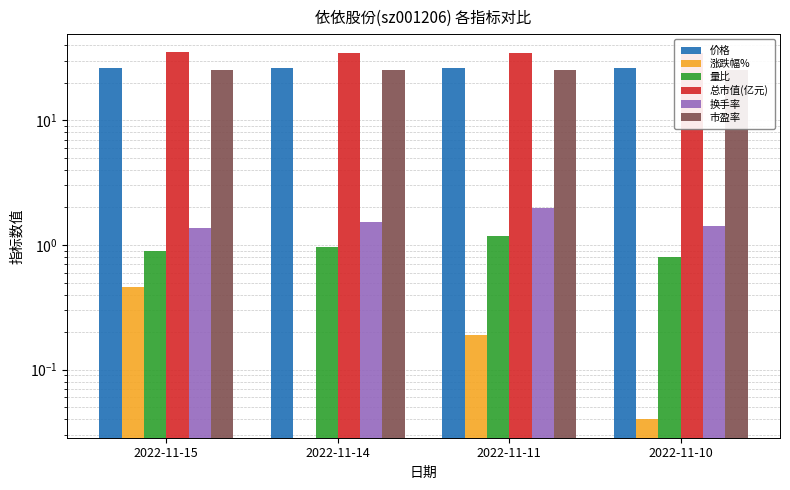

Read the 价格 value at 2022-11-10.

26.3